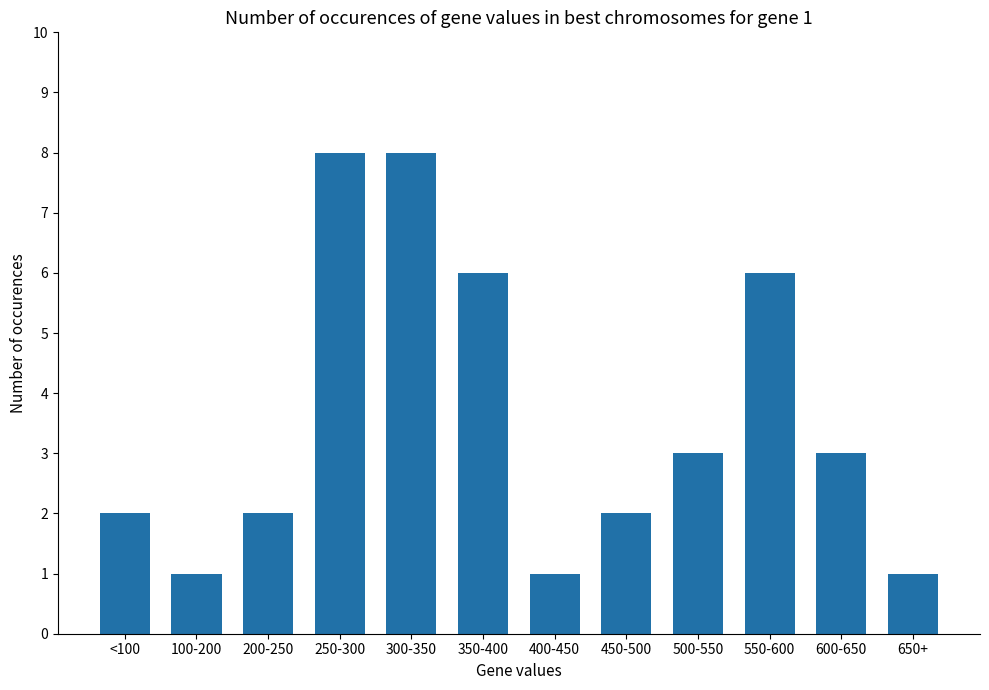

How many categories are shown in the chart?

12